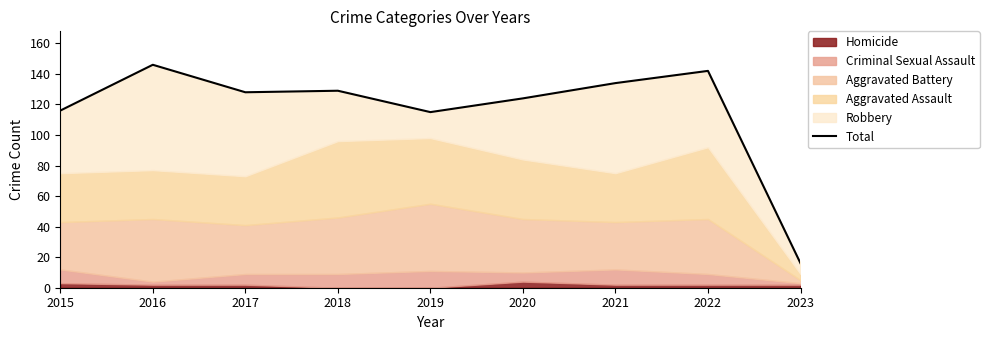

Where is the data nearest to the value 81?

2019